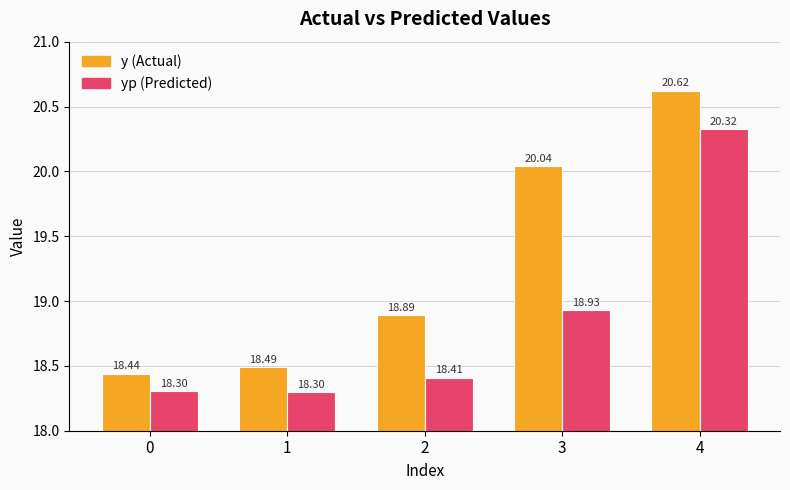

What is the spread (max minus min) of values at 4?

0.3